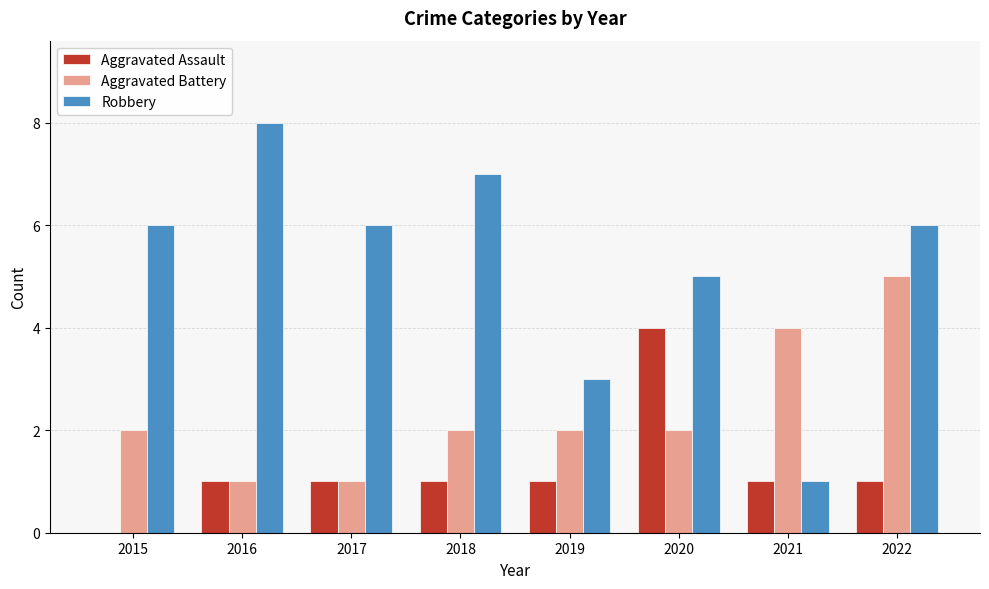

Are the bars grouped side by side (vs. stacked)?

Yes